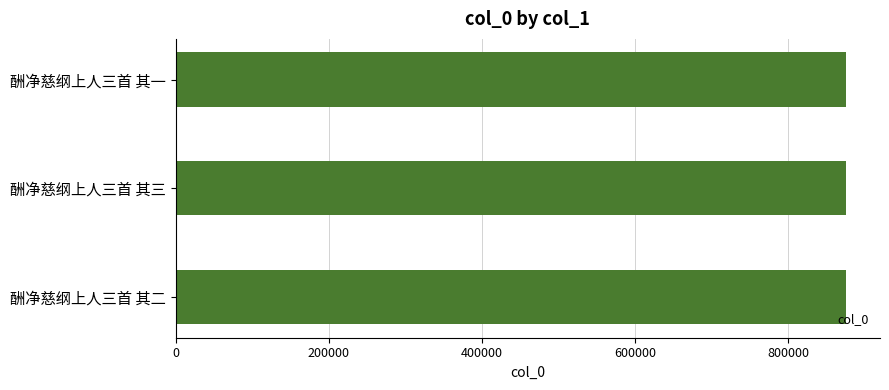

How many data points are less than 875959?

1